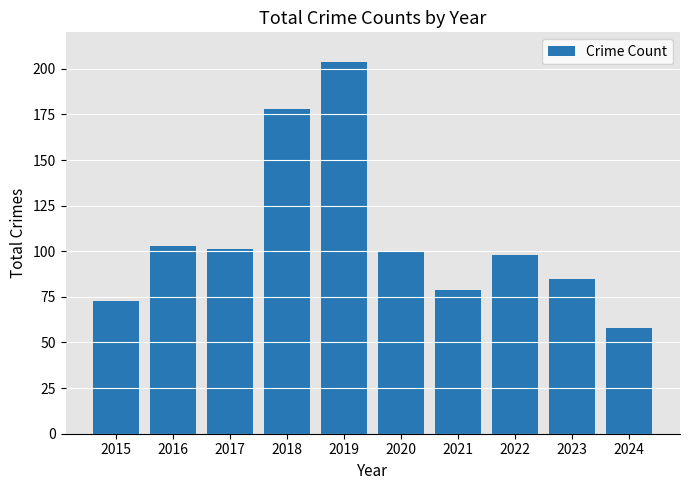

Reading right to left, extract all data points from this chart.

58	85	98	79	100	204	178	101	103	73